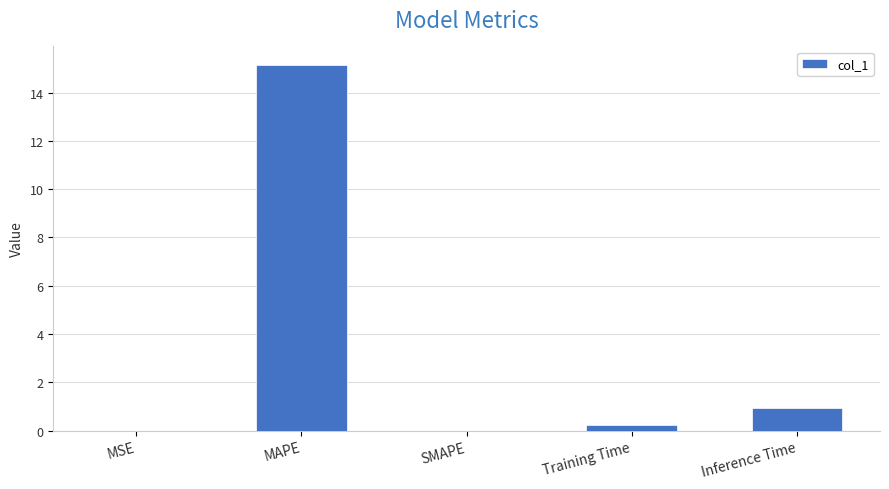

What is the approximate value at MAPE?

15.2